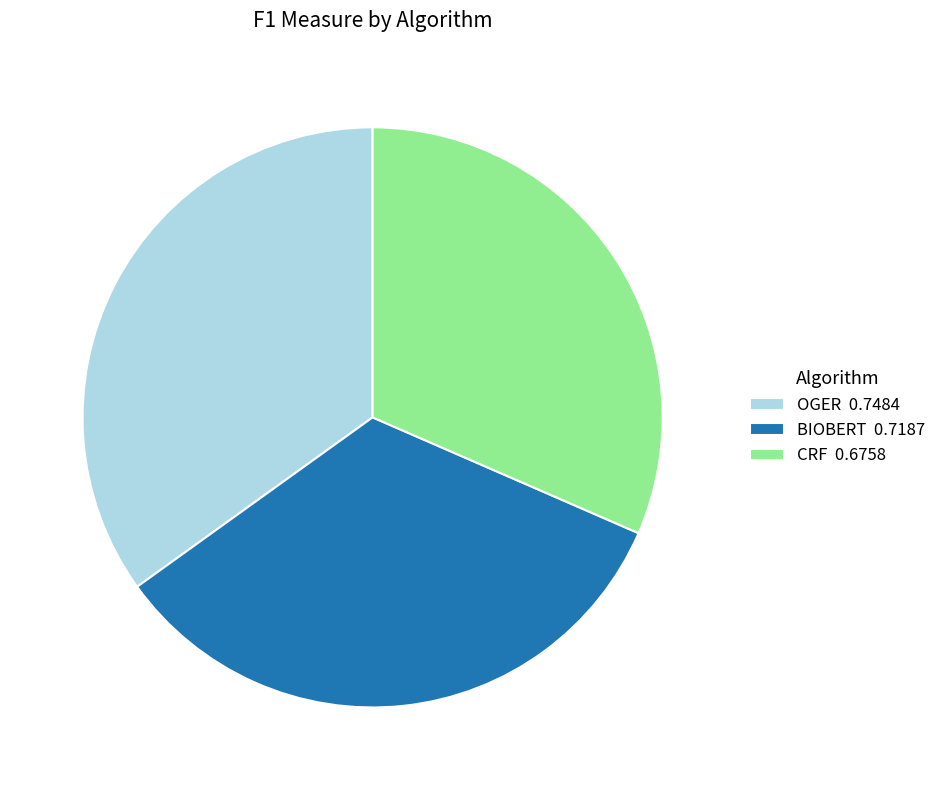

What is the smallest slice in the pie chart?

CRF